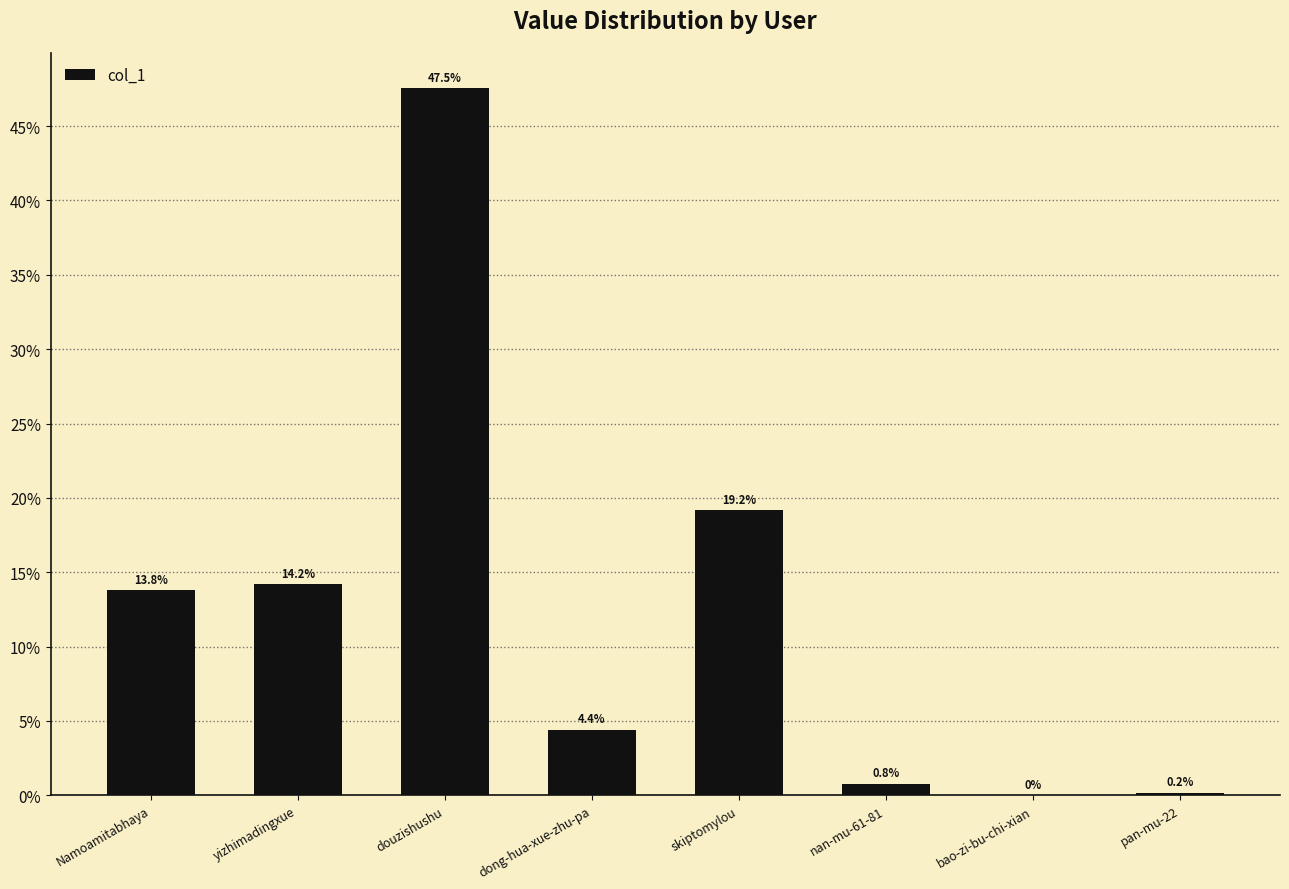

The chart shows a value of 47.5 at douzishushu. True or false?

True